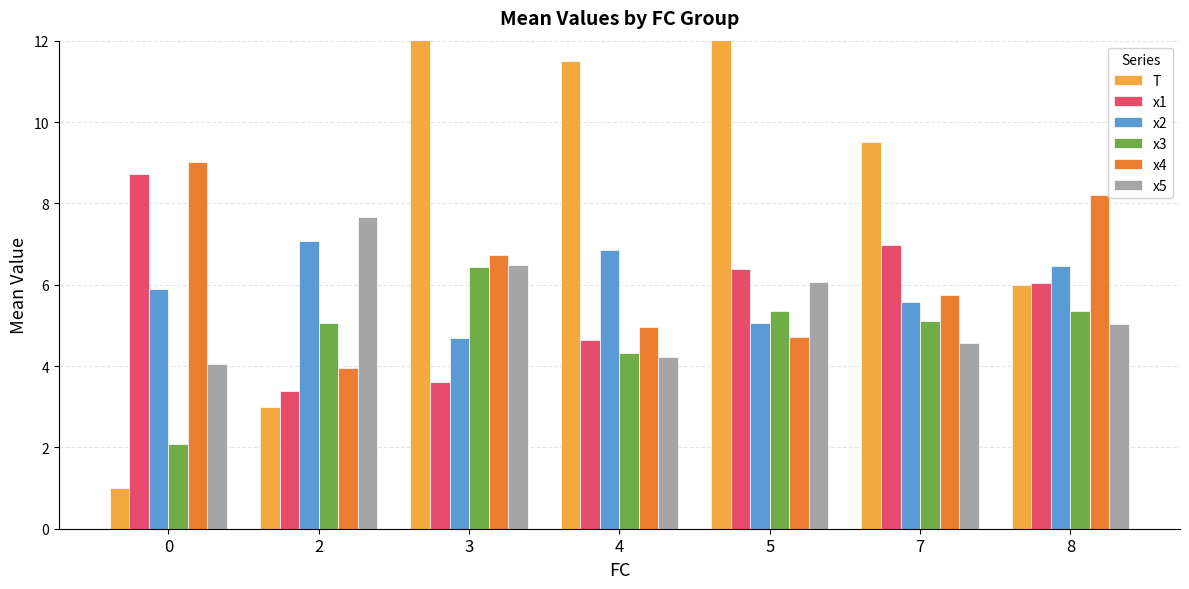

How many groups of bars are there?

7